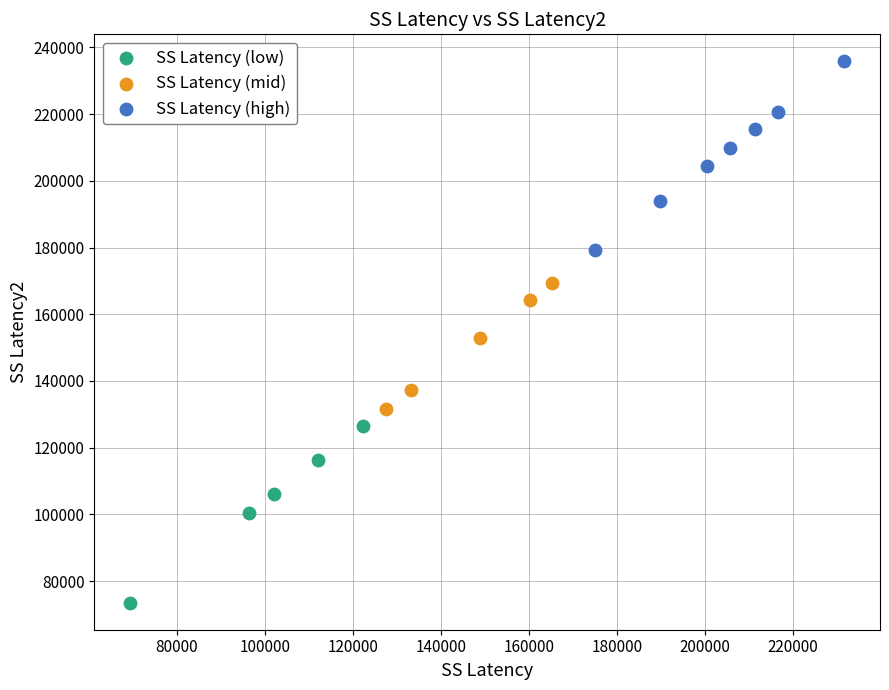

Which series reaches the minimum Y coordinate?

SS Latency (low)